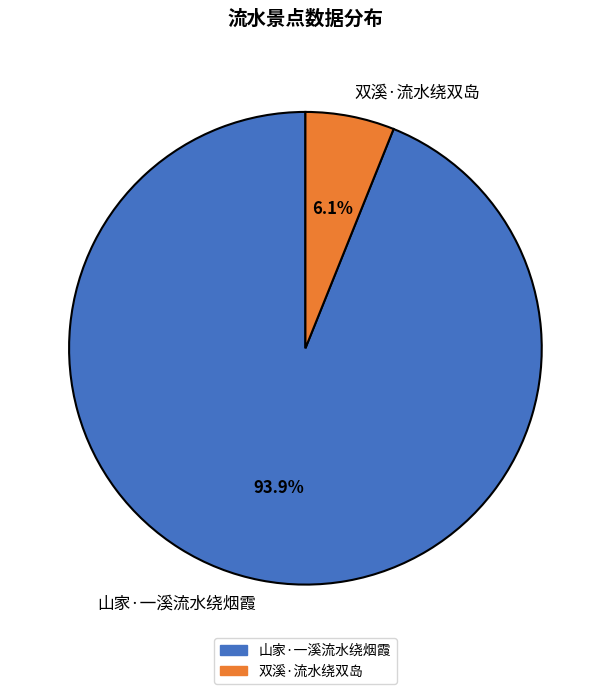

Is it true that 双溪·流水绕双岛 is 1% of the pie?

False